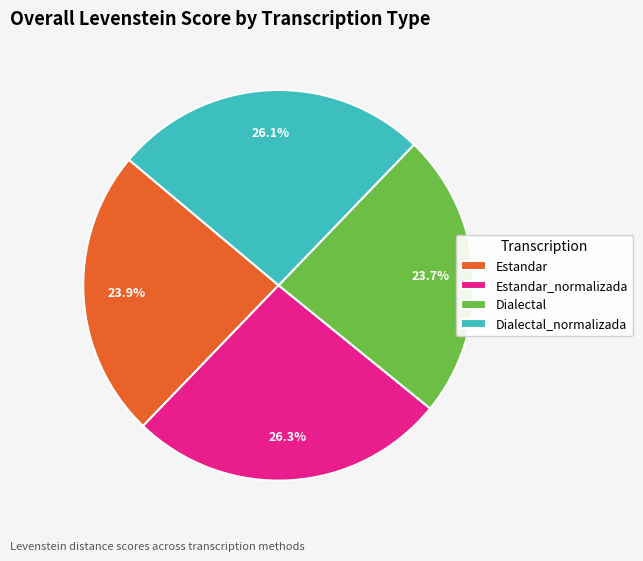

Does any single category account for the majority?

No